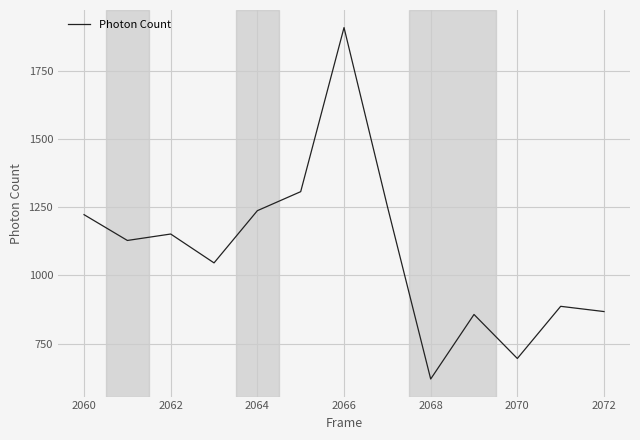

What is the difference between the maximum and minimum values?

1288.6